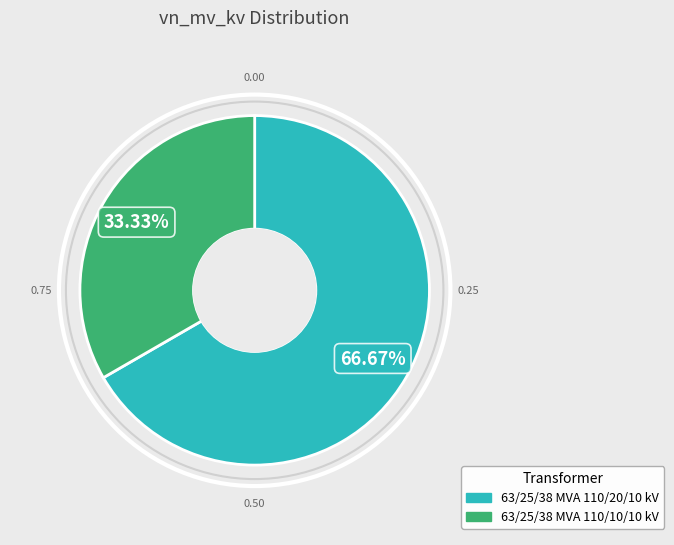

Does any single category account for the majority?

Yes